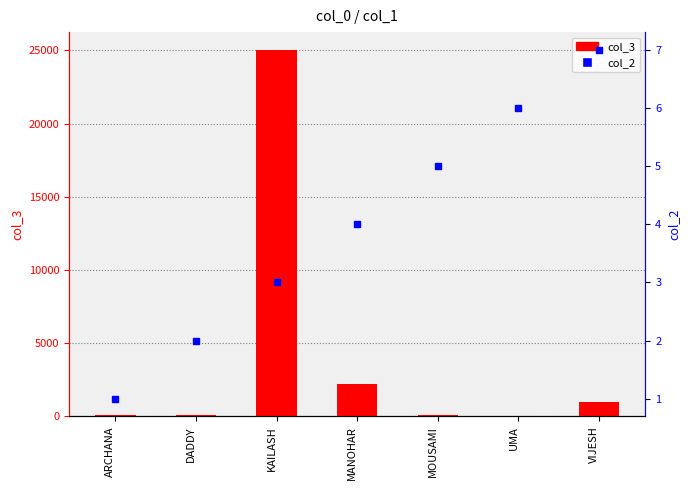

Which category has the lowest value in the col_2 series?

ARCHANA